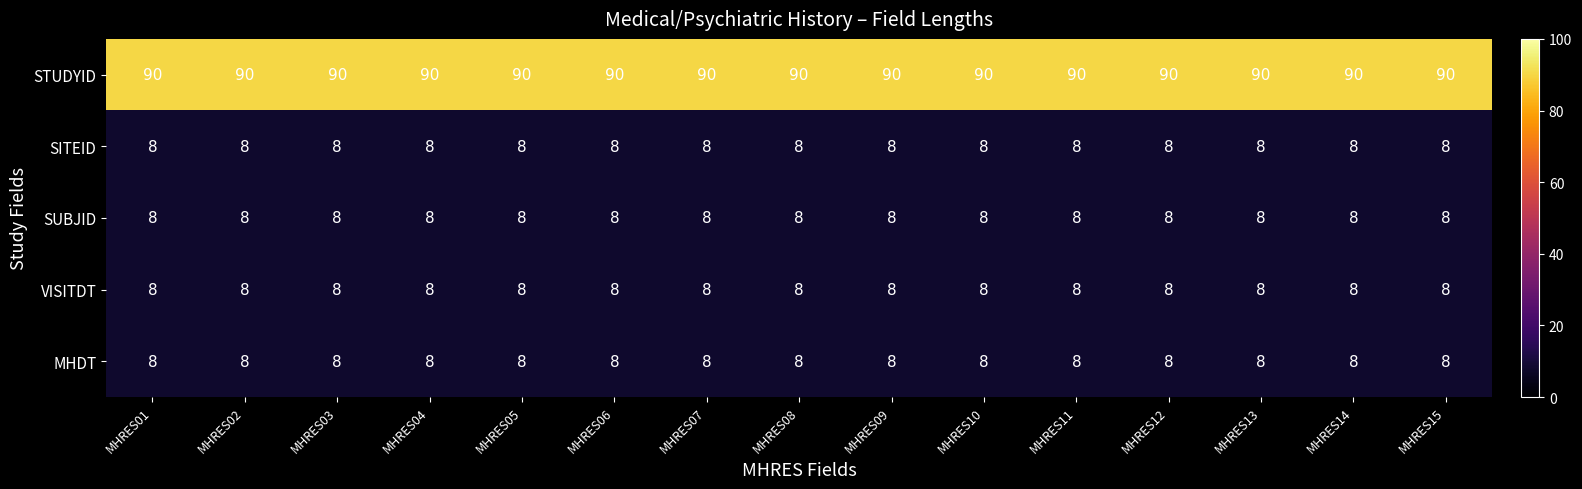

Is it true that MHDT equals 5 at MHRES14?

False